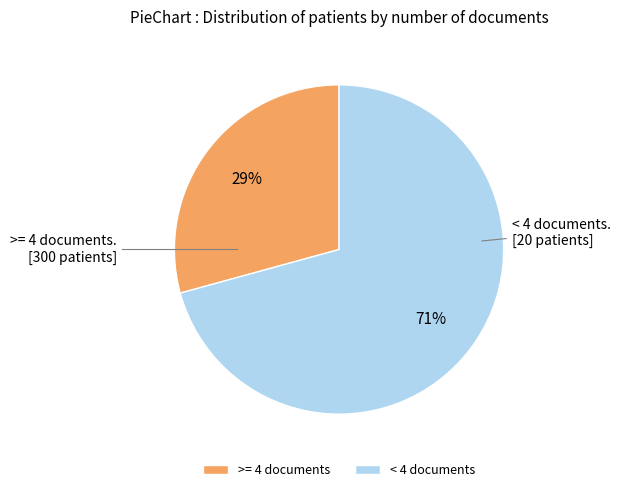

How many segments does this pie chart have?

2